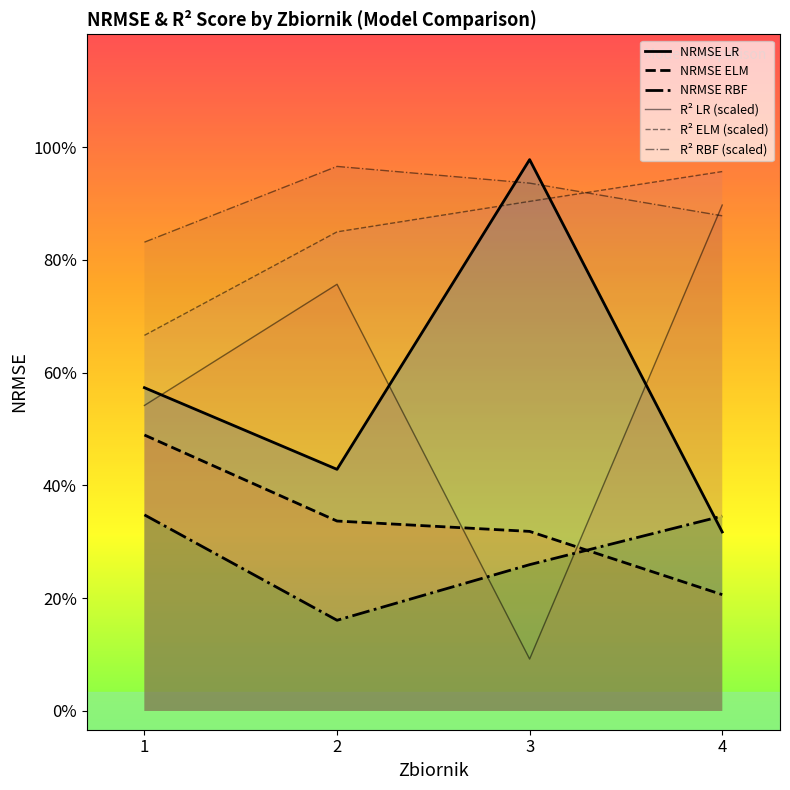

Does the chart have visible grid lines?

No